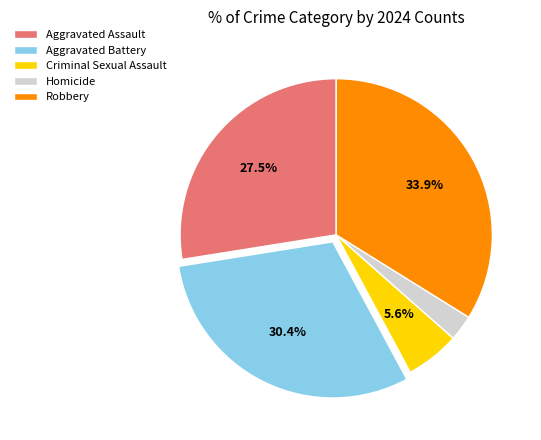

Which has a higher value, Aggravated Battery or Criminal Sexual Assault?

Aggravated Battery